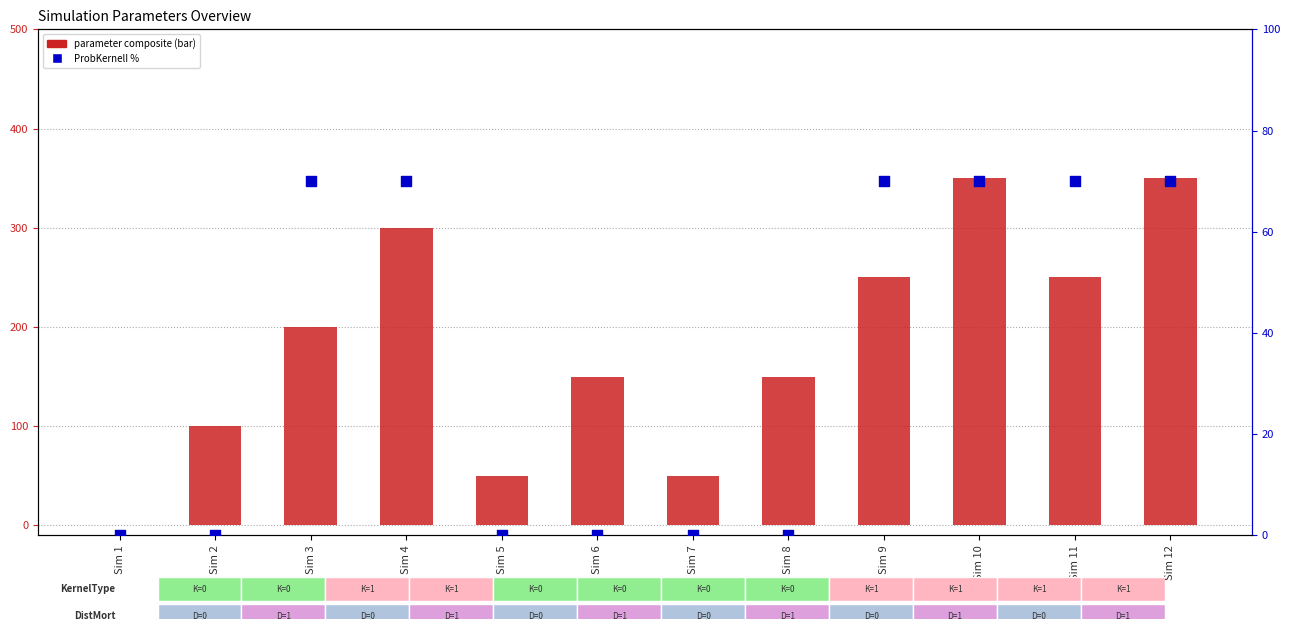

What is the total value across all series at Sim 5?

50